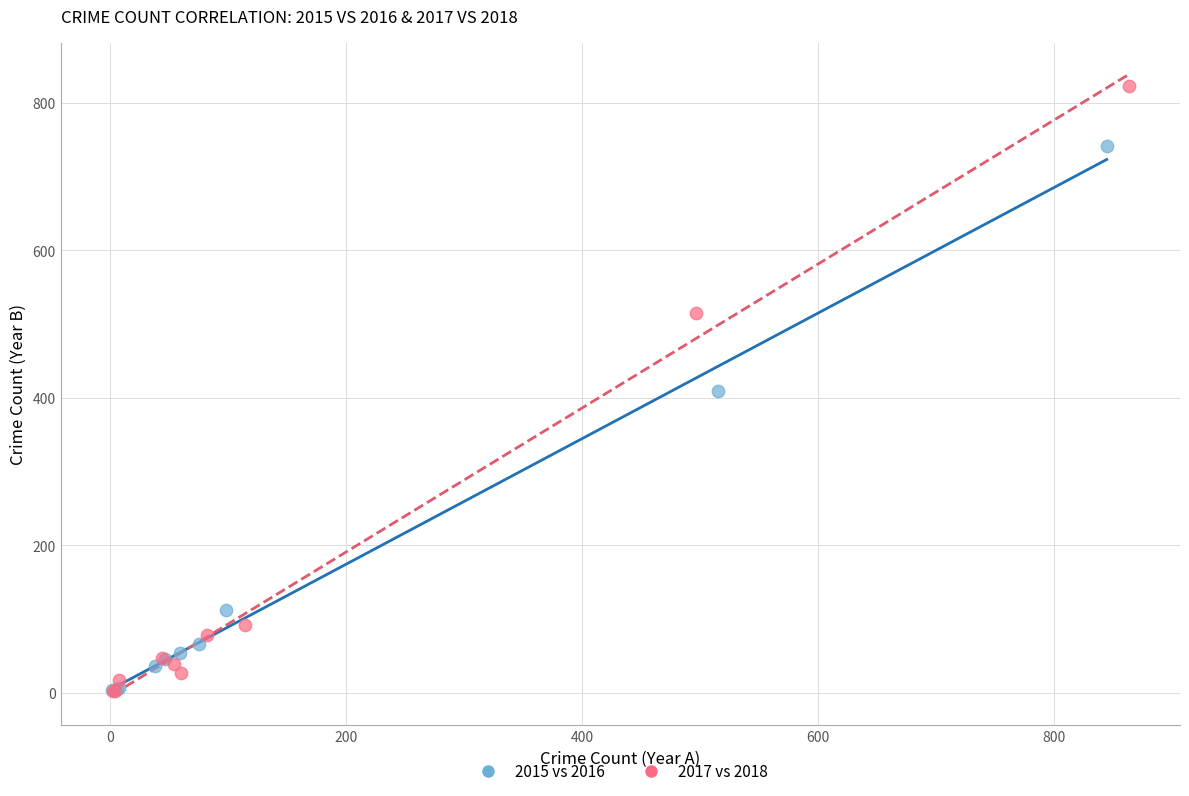

Which series has the widest spread of Y values?

2017 vs 2018